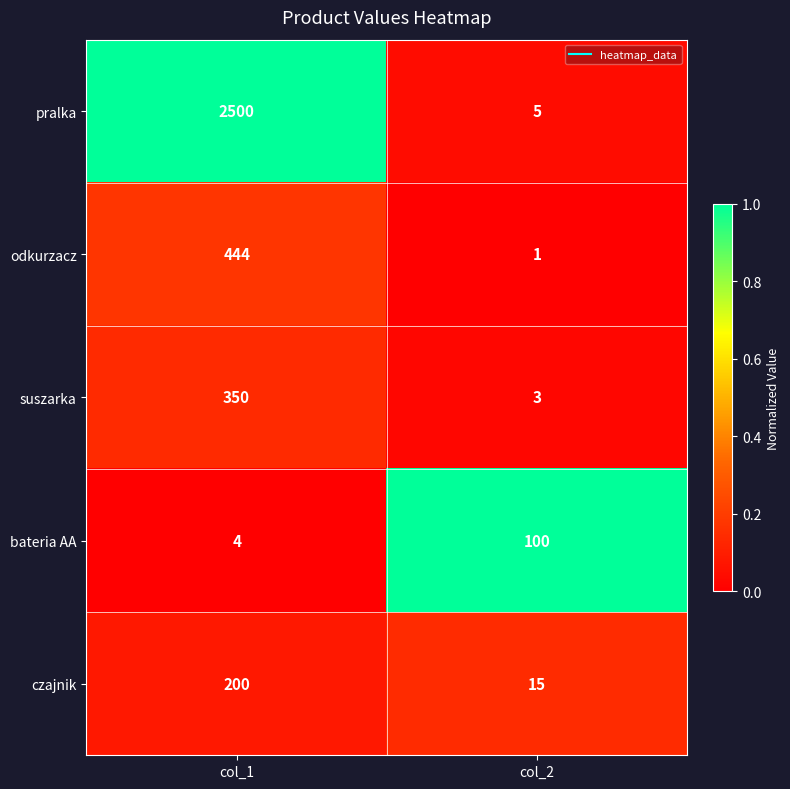

Rank the series at col_2 from highest to lowest value.

bateria AA, czajnik, pralka, suszarka, odkurzacz